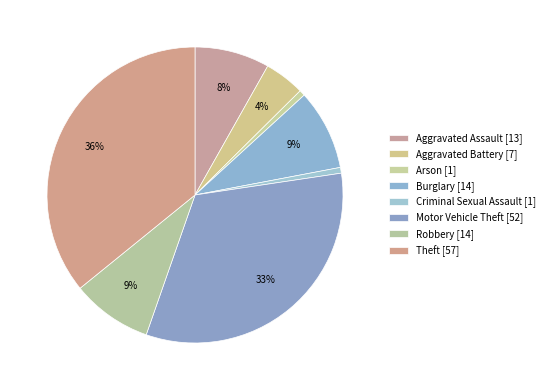

How many segments does this pie chart have?

8